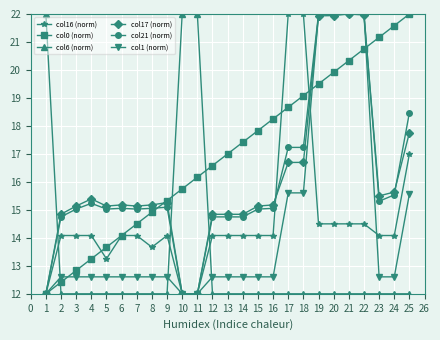

What is the highest value of the col21 (norm) series?

22.0